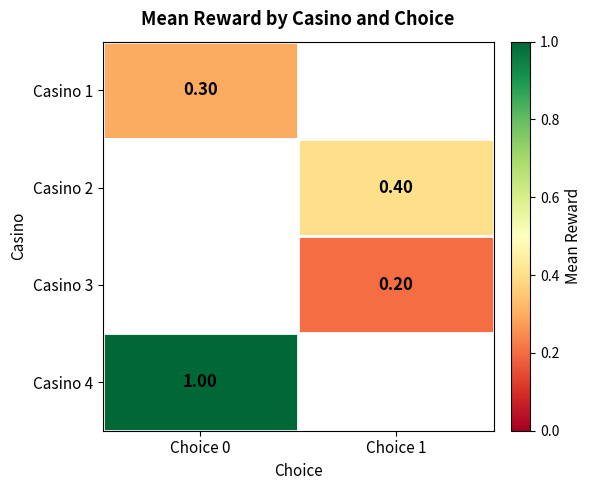

How many series are shown in this chart?

4